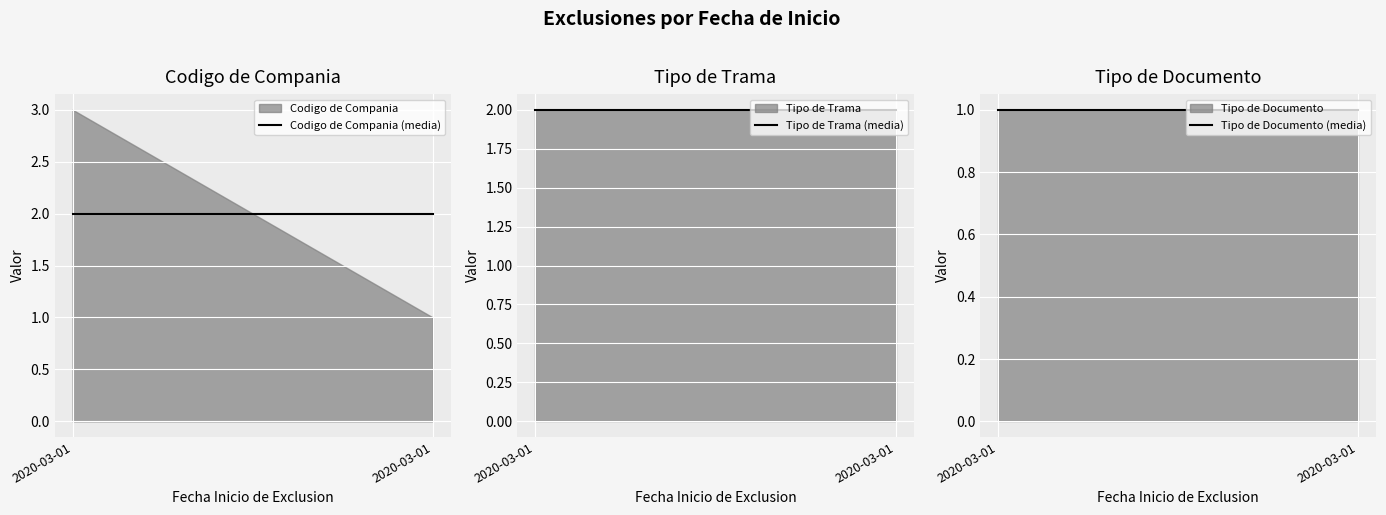

At which category is the sum across all series the highest?

2020-03-01